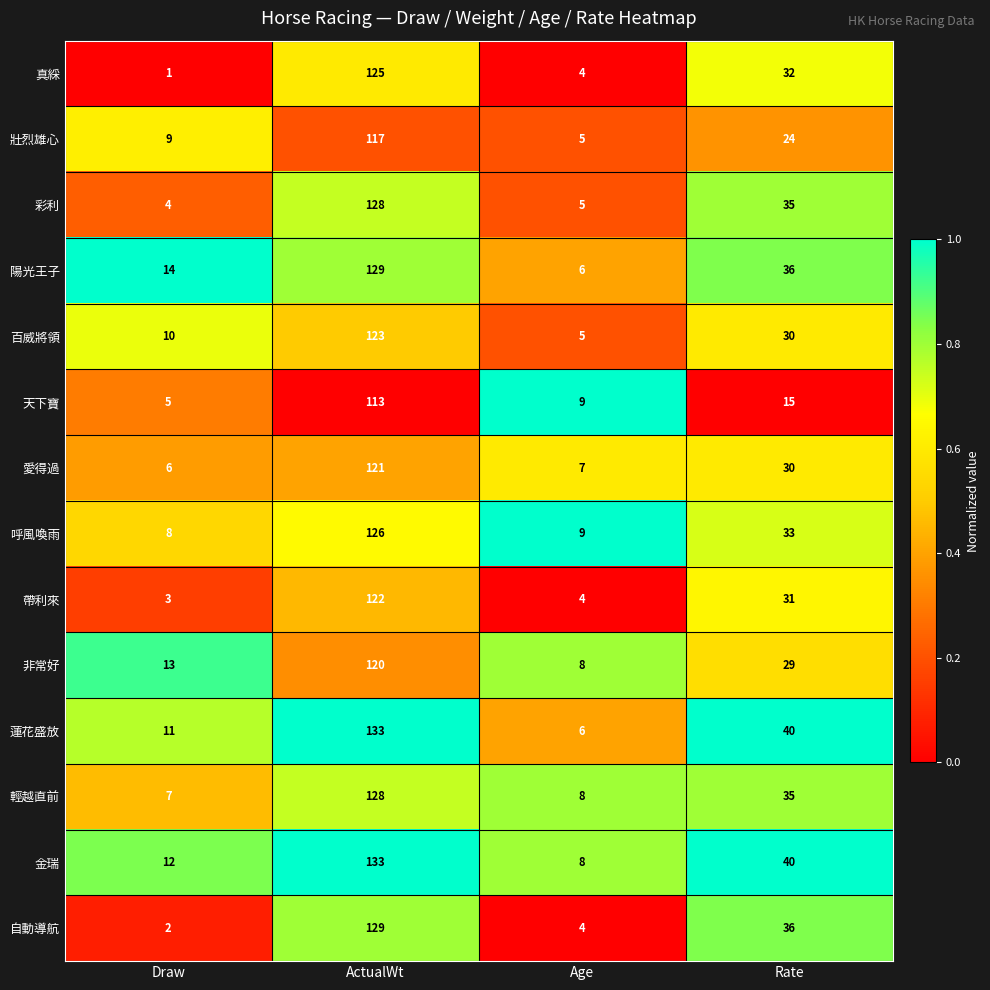

Between ActualWt and Age, which series saw the biggest shift?

蓮花盛放